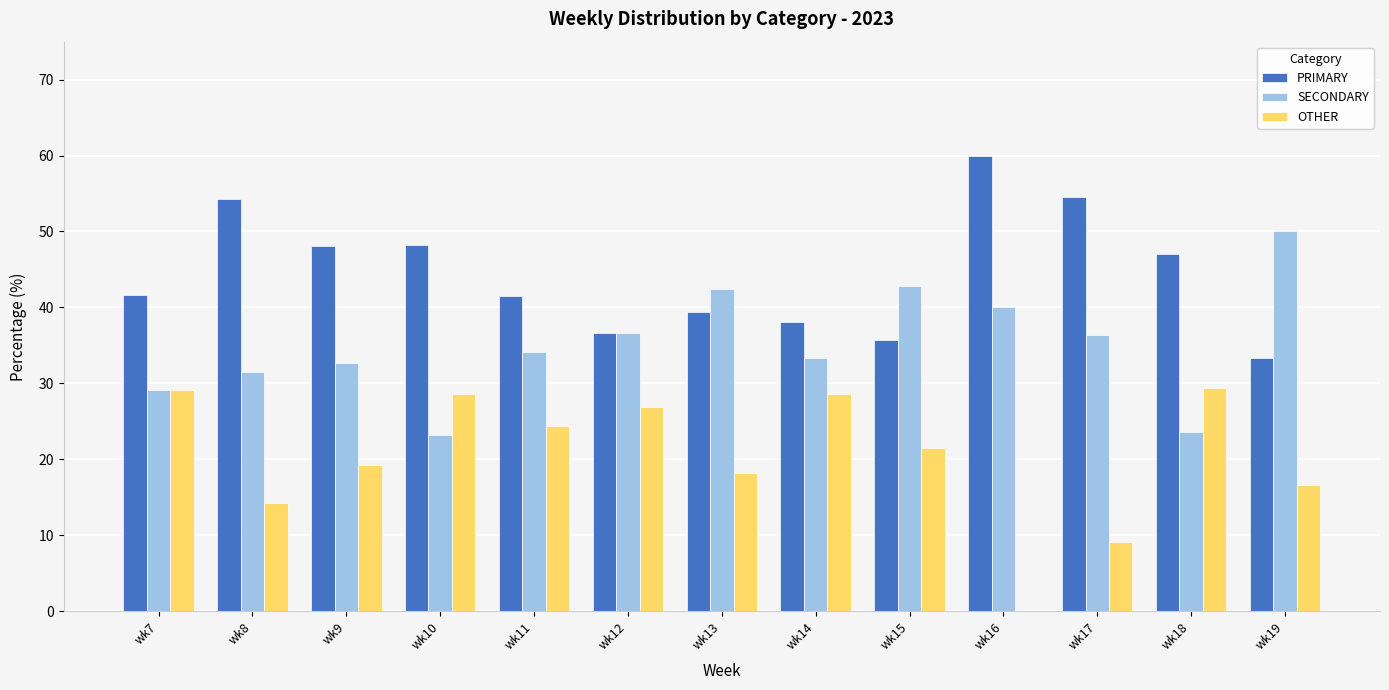

What is the highest value of the PRIMARY series?

60.0